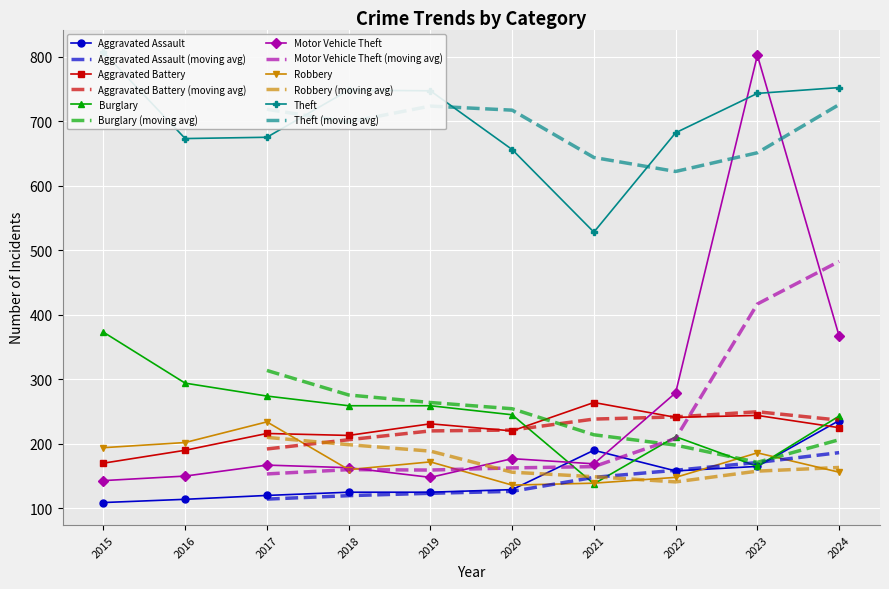

At which category does the chart reach its minimum across all series?

2015